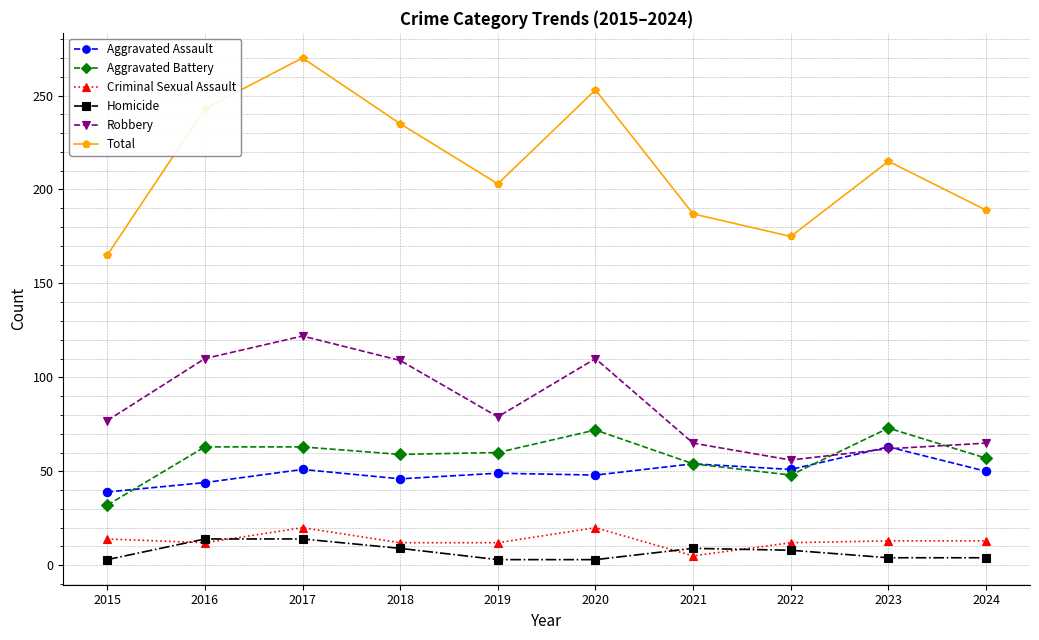

What is the sum of all Total values?

2135